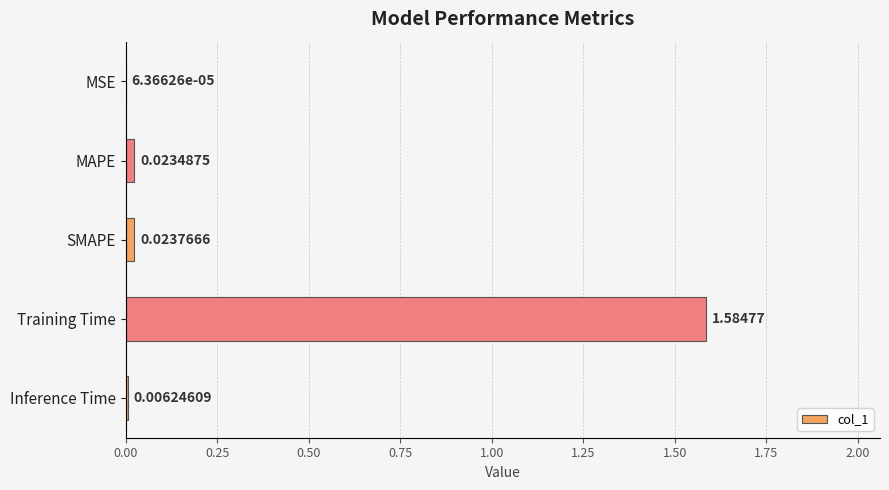

At which label is the value closest to 0?

MSE